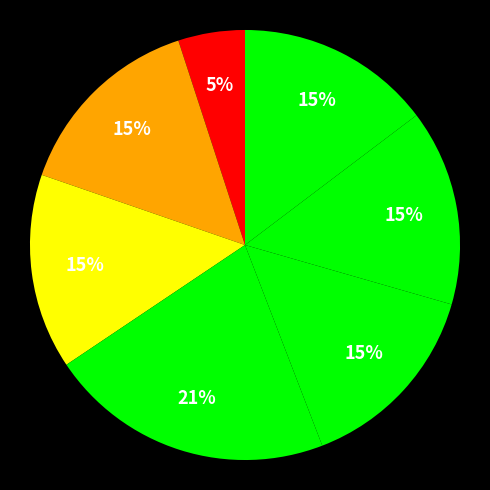

Is there a majority slice in this chart?

No